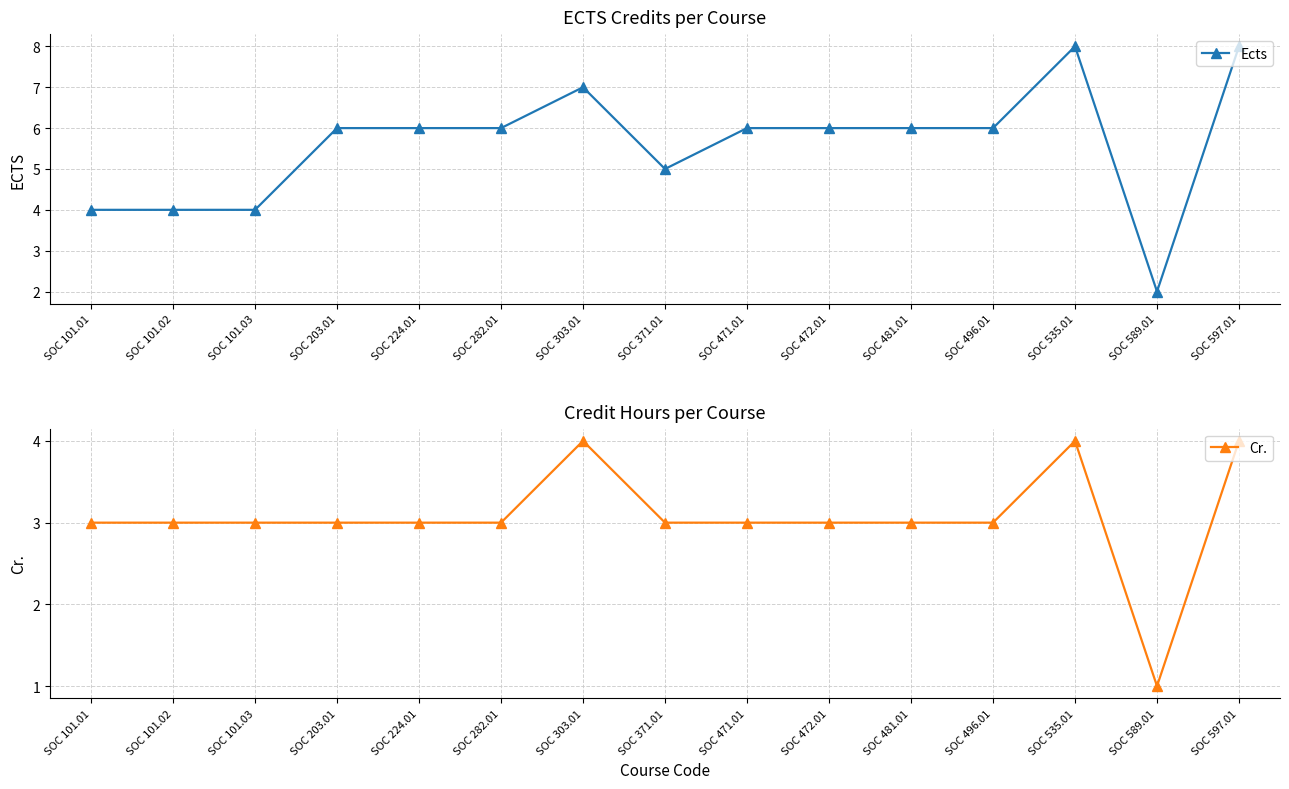

True or false: Cr. and Ects cross at least once.

False